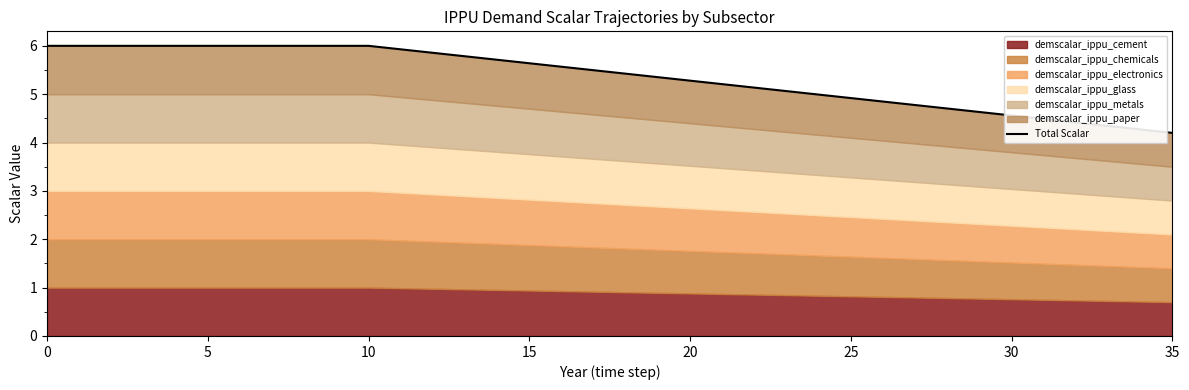

At which category does the chart reach its minimum across all series?

35